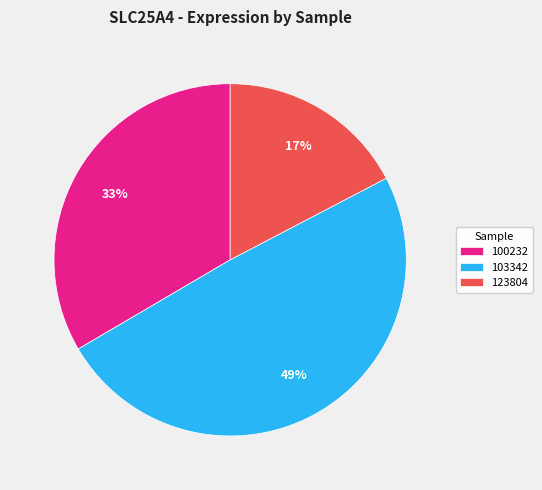

True or false: 123804 accounts for 26% of the total.

False